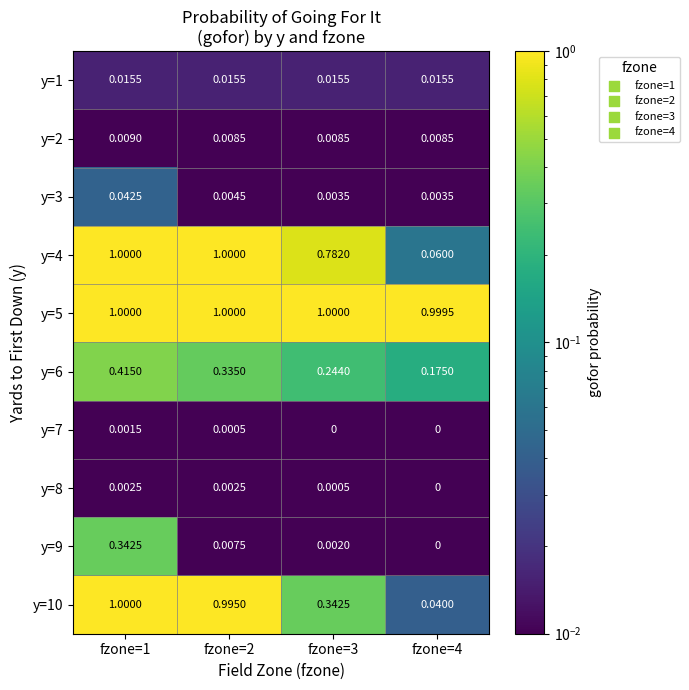

Is the value of y=4 at fzone=3 greater than the value of y=2 at fzone=4?

Yes